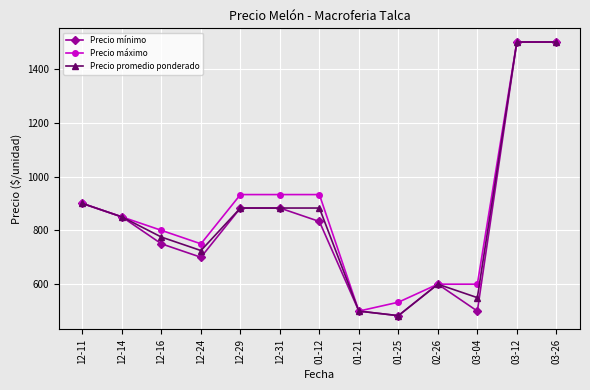

Is this an area chart (filled region under the line)?

No